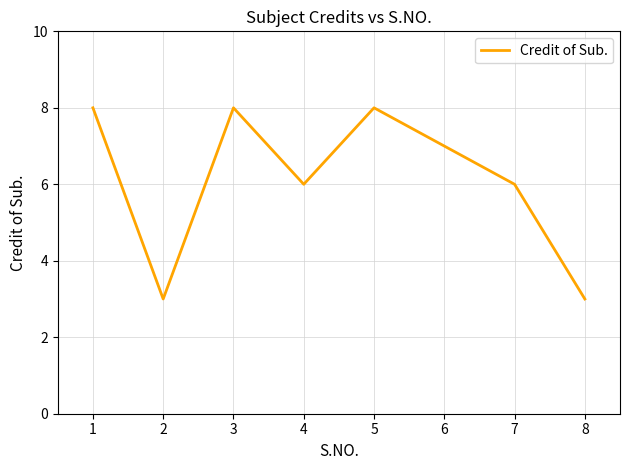

Reading left to right, extract all data points from this chart.

8	3	8	6	8	7	6	3